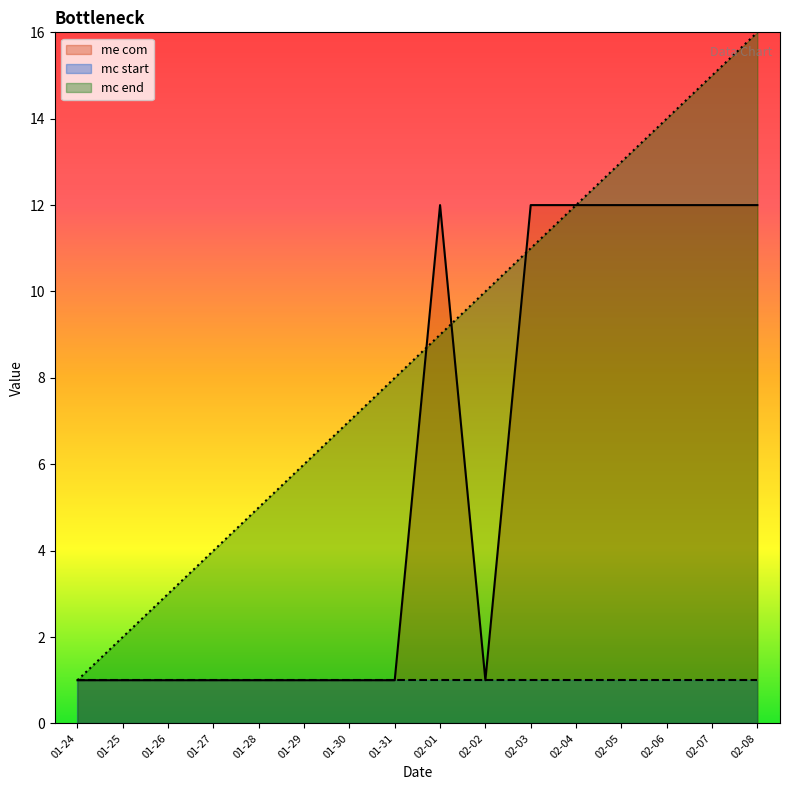

How many times do me com and mc end cross each other?

3